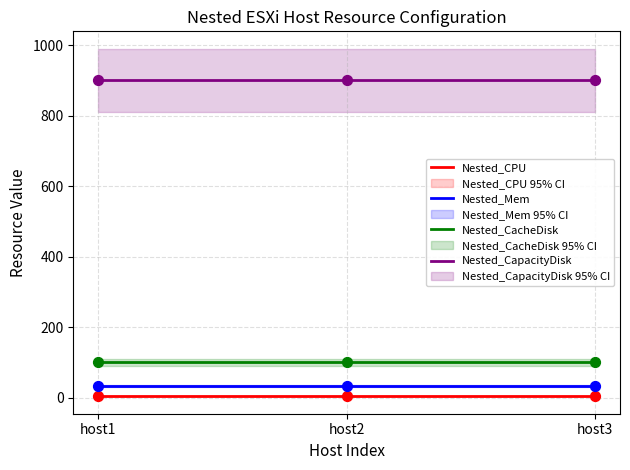

At which category is the sum across all series the highest?

host1